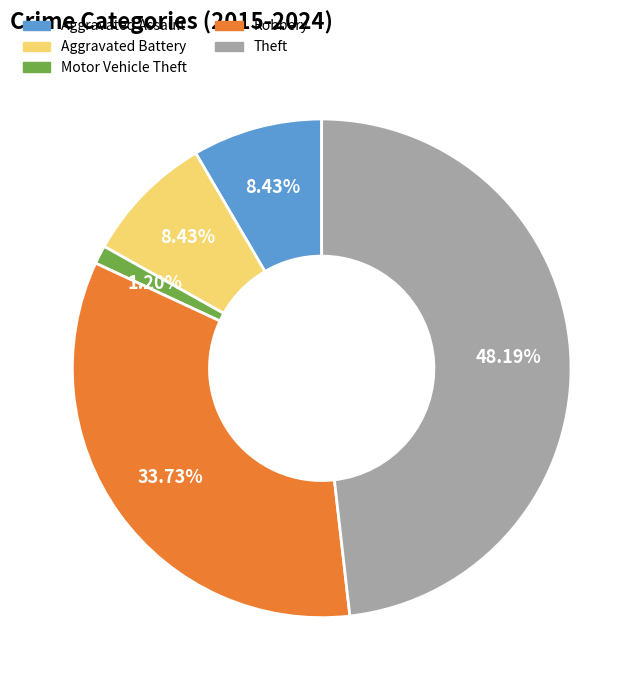

To the nearest percent, what is the average slice percentage?

20%